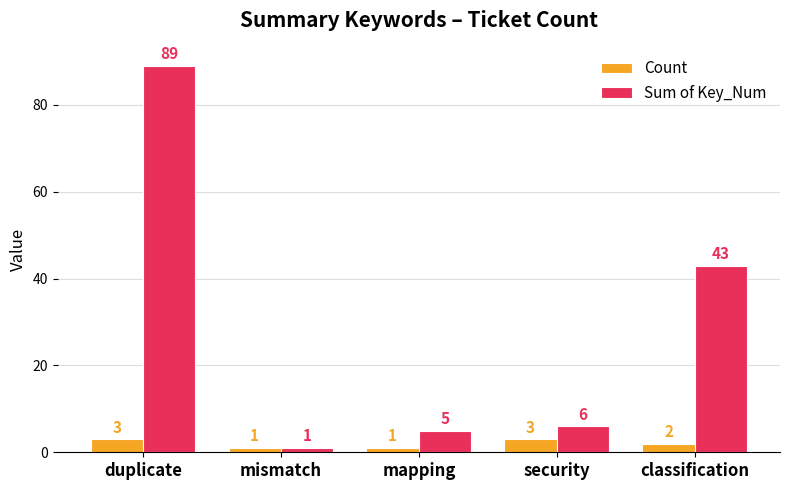

What are all the series names shown in the legend?

Count, Sum of Key_Num